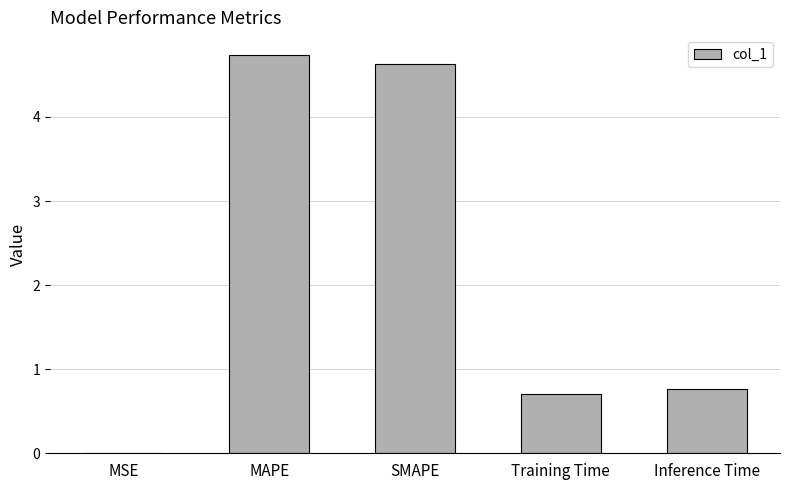

What is the sum of all values?

10.8